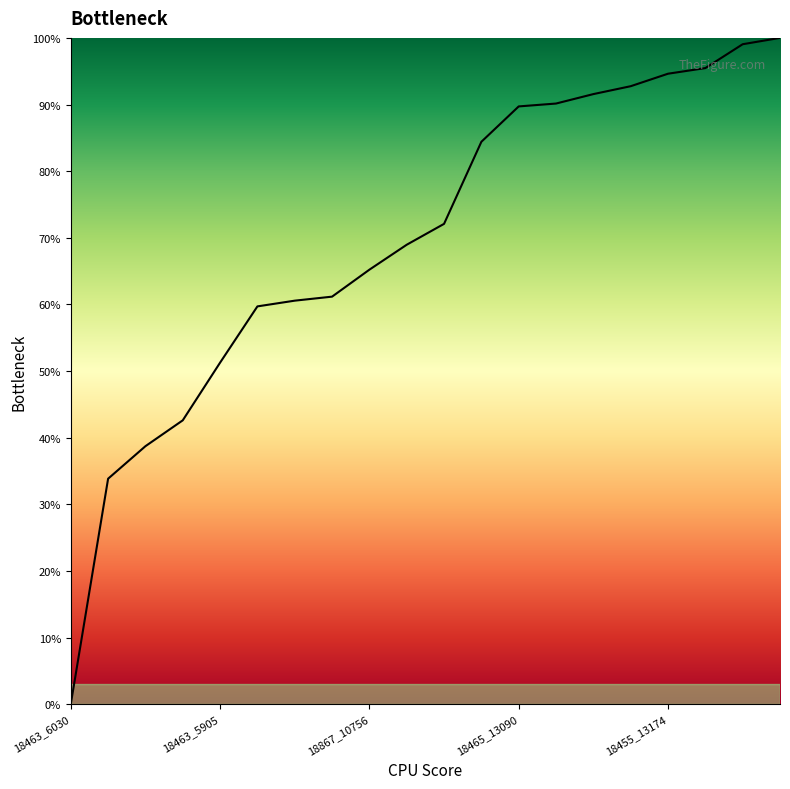

Reading left to right, transcribe all the data shown in this chart.

0.0	0.3	0.4	0.4	0.5	0.6	0.6	0.6	0.7	0.7	0.7	0.8	0.9	0.9	0.9	0.9	0.9	1.0	1.0	1.0